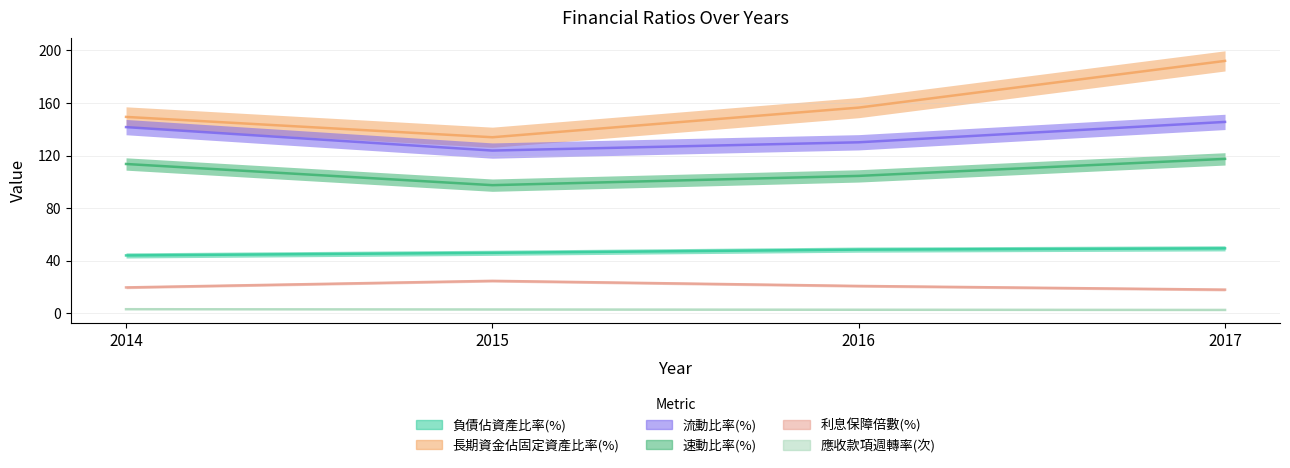

How many distinct data groups are displayed?

6